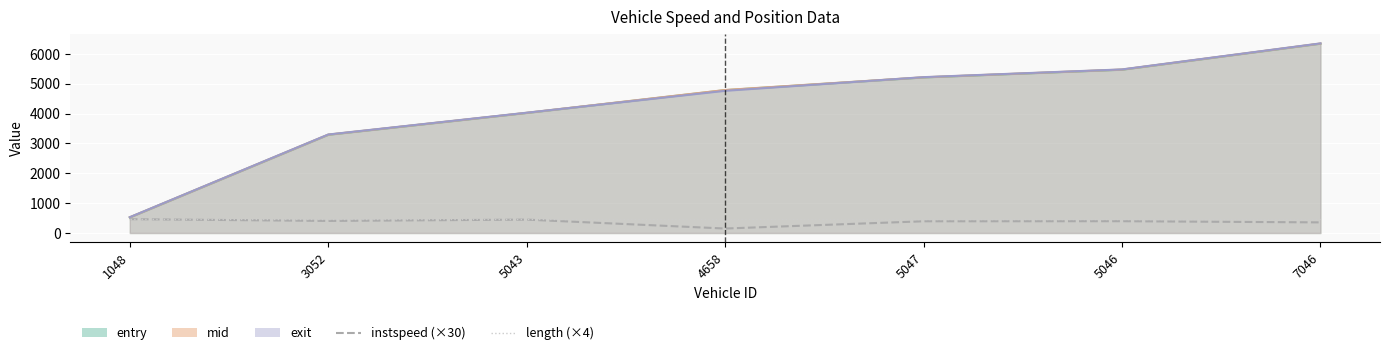

True or false: instspeed (×30) has more than 2 interior local peaks.

False